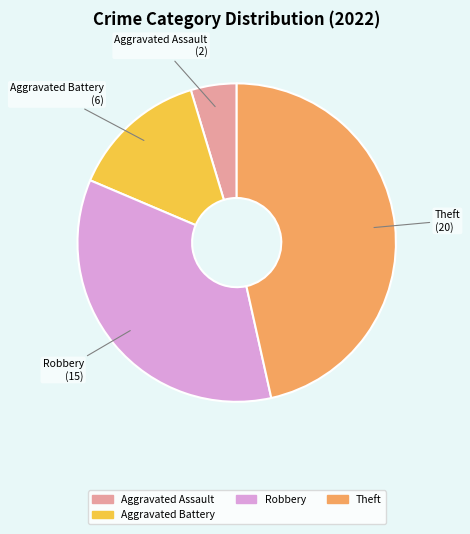

Does any single category account for the majority?

No